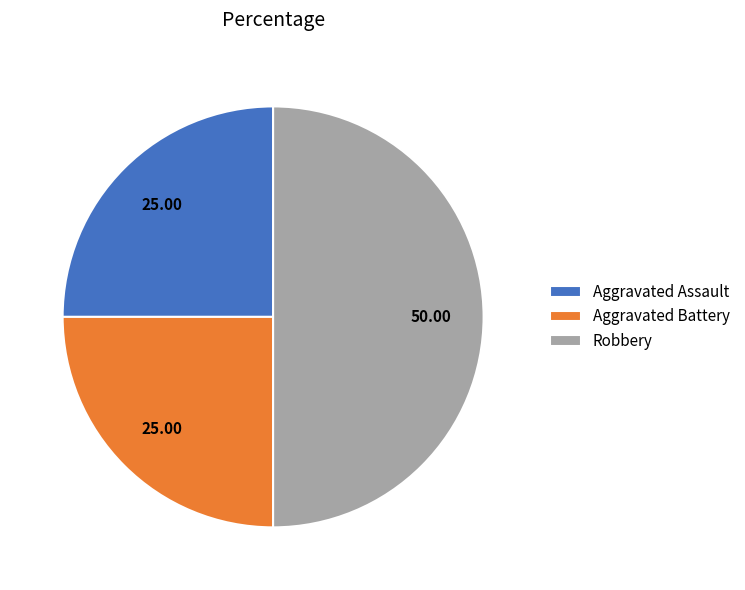

Does Aggravated Battery account for over 50% of the chart?

No